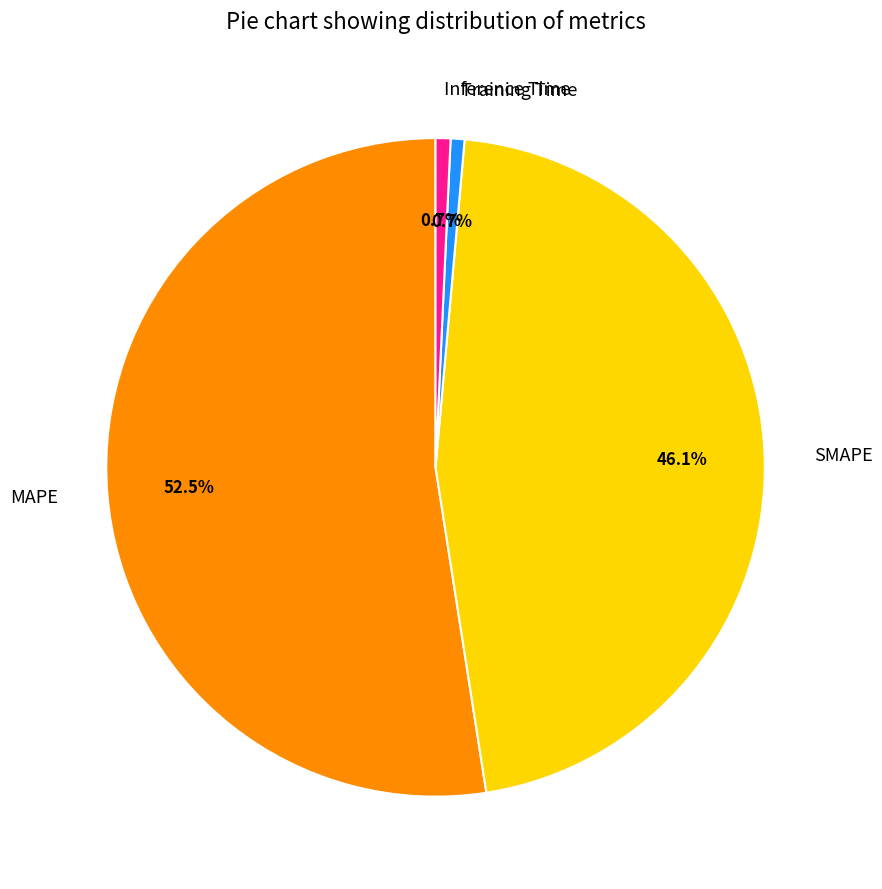

Combined, do Inference Time and SMAPE account for over 50%?

No